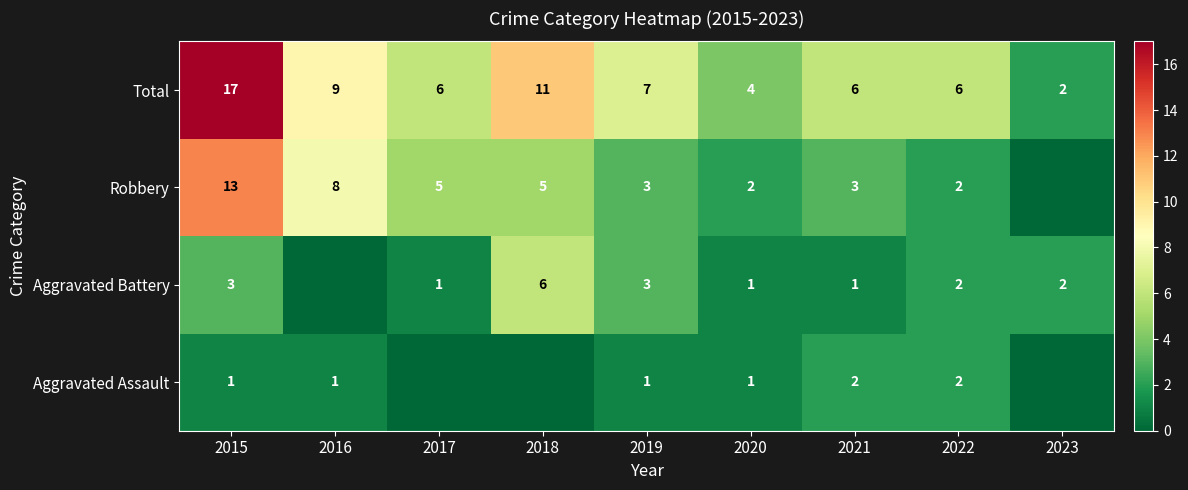

Count the number of data series in this chart.

4